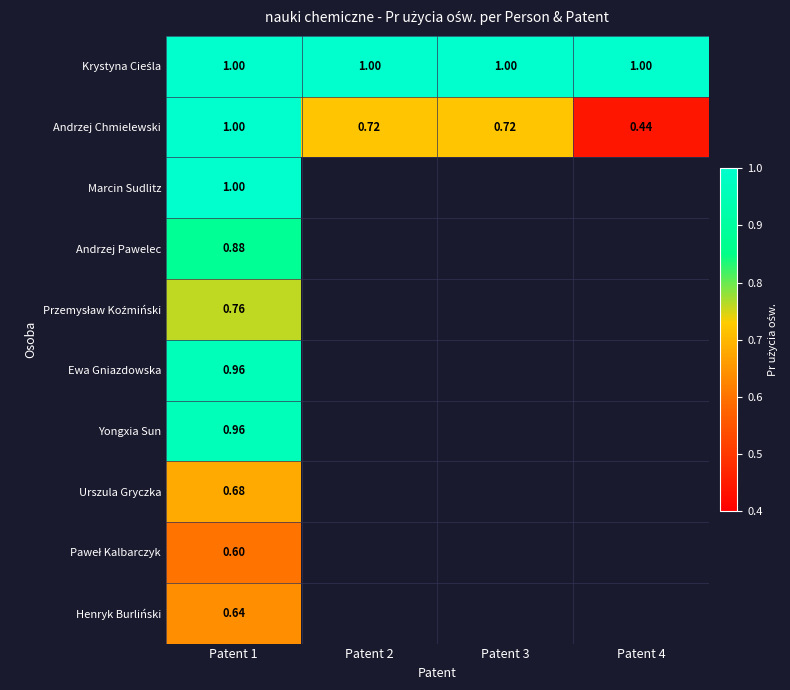

What is the maximum value for Marcin Sudlitz?

1.0